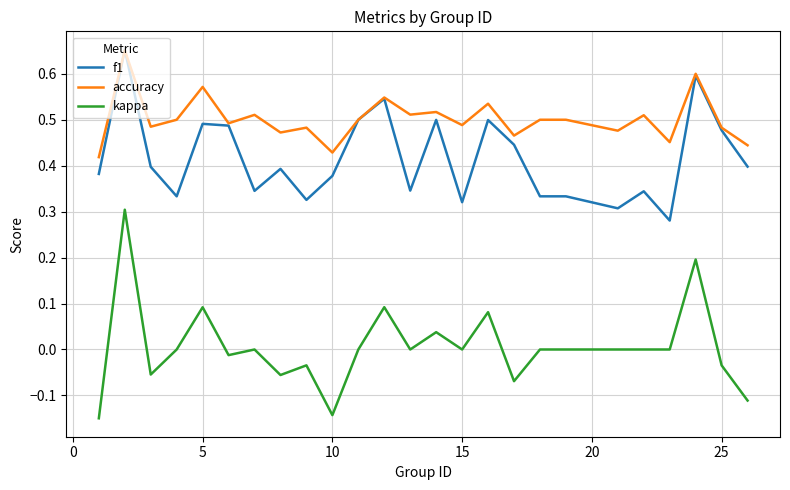

True or false: f1 and kappa cross at least once.

False